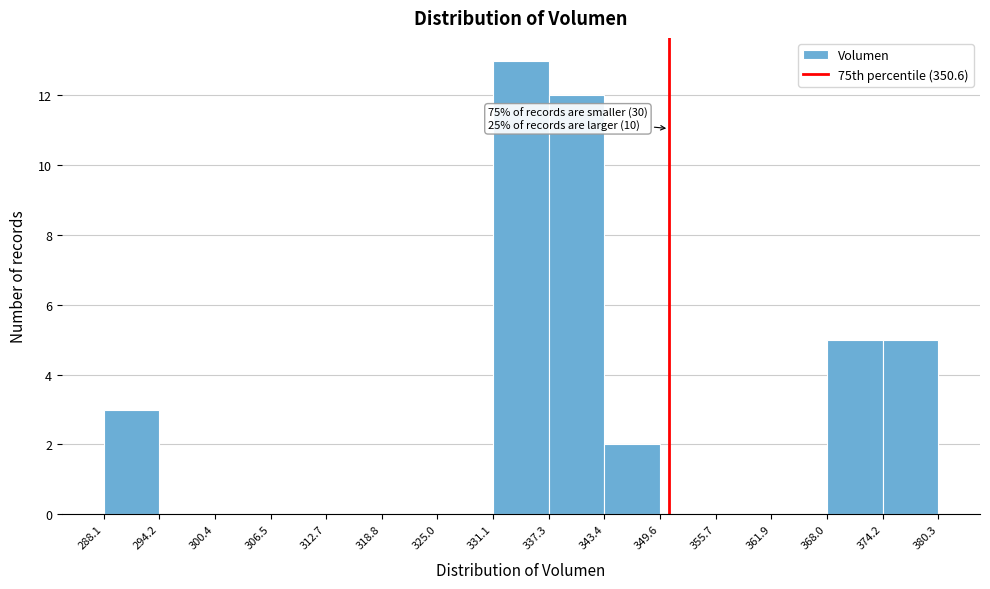

Over which range of the x-axis is the bar tallest?

331.1 to 337.3